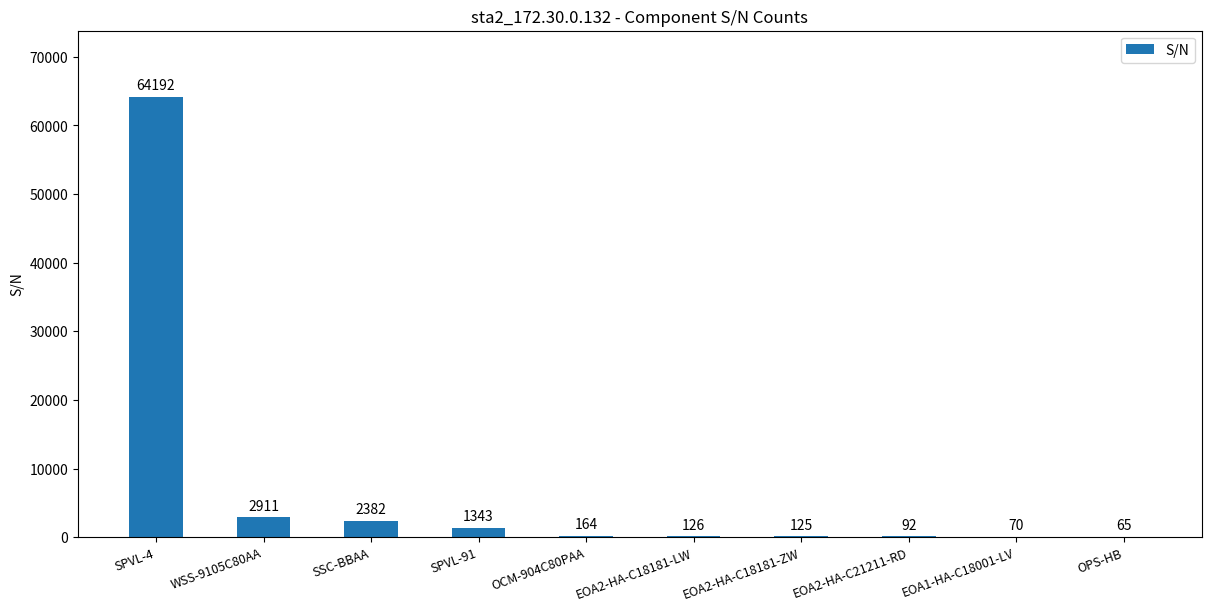

How many data points does each series have?

10